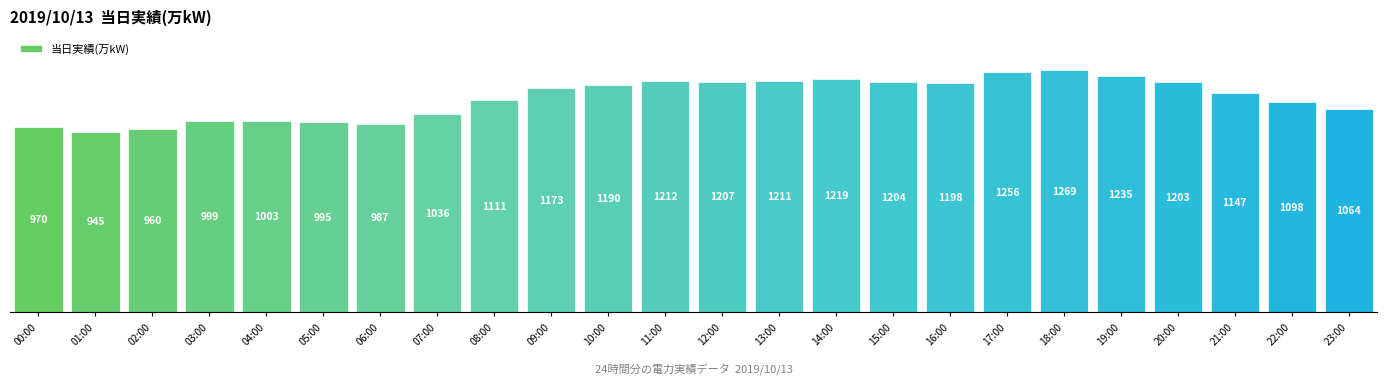

Where is the data nearest to the value 1107?

08:00